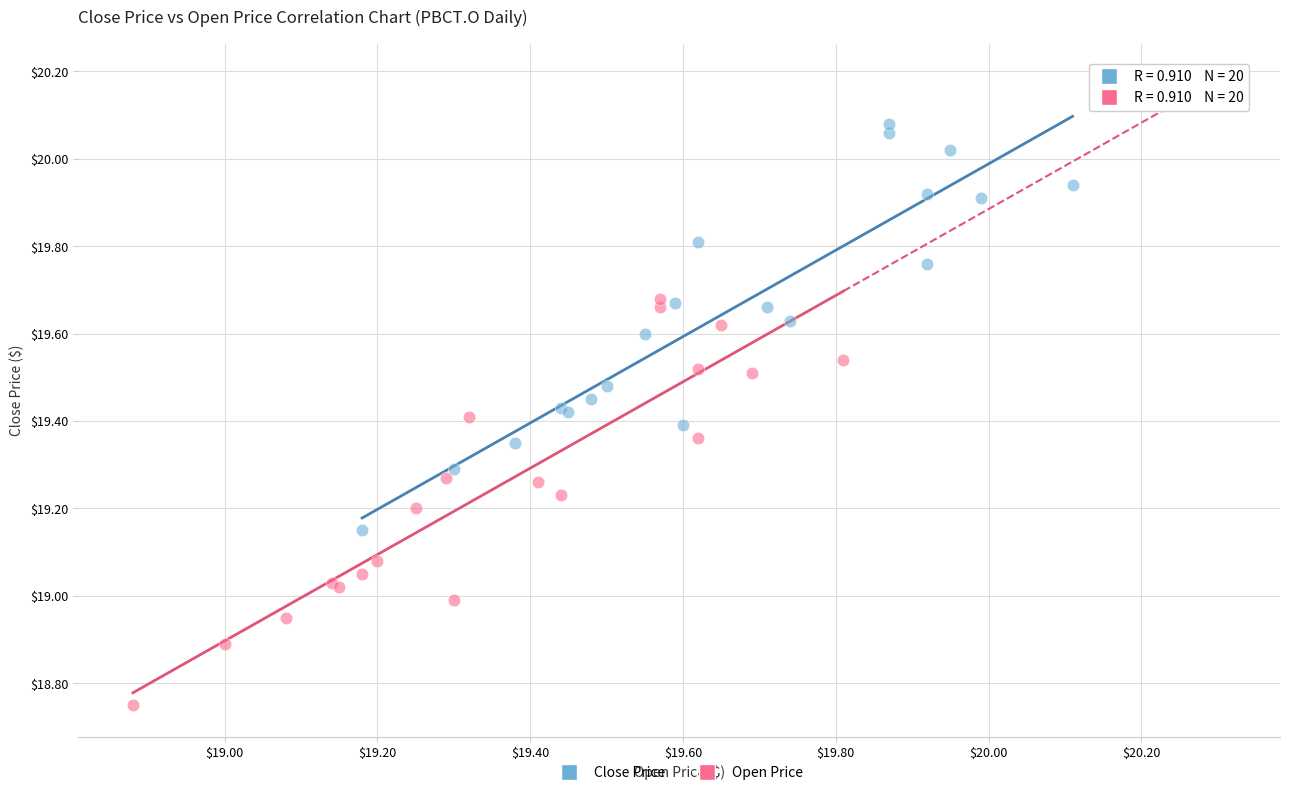

Which series reaches the minimum Y coordinate?

Open Price